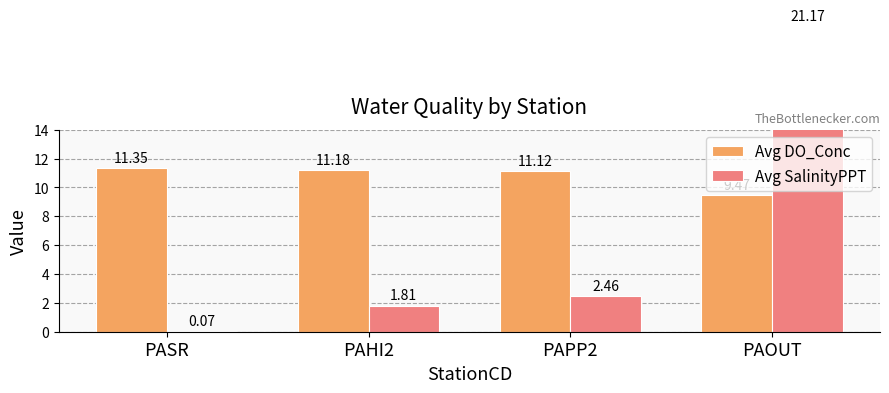

What is the sum of all Avg DO_Conc values?

43.1